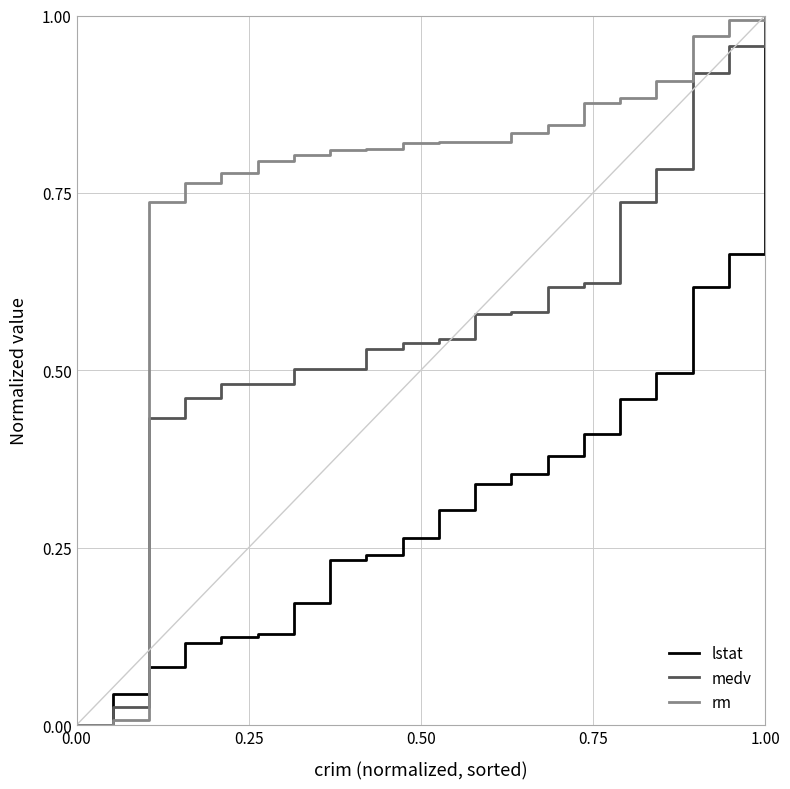

Which series has the largest total across all categories?

rm